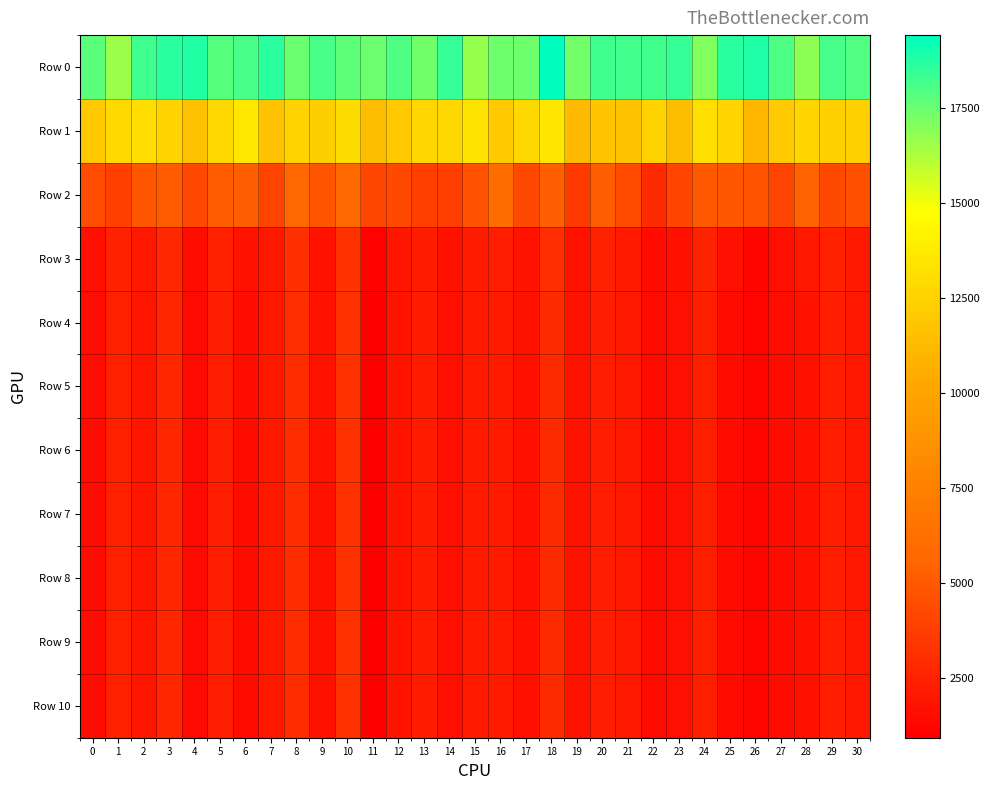

Reading left to right, transcribe all the data shown in this chart.

Row 0: 0=17762.7	1=16574.9	2=18230.4	3=18647.5	4=18794.2	5=17864.9	6=18096.2	7=18634.3	8=17488.9	9=18114.5	10=17699.1	11=17432.4	12=17959.4	13=17328.6	14=18411.3	15=16697.6	16=17417.2	17=17423.3	18=19418.2	19=17306.6	20=18250.6	21=18166.6	22=18196.6	23=18410.6	24=17061.3	25=18657.9	26=18837.7	27=17980.7	28=16823.9	29=18093.3	30=17926.0
Row 1: 0=11948.6	1=12809.9	2=13044.6	3=12554.6	4=11647.2	5=12711.0	6=13544.0	7=11678.5	8=12456.0	9=12271.7	10=12991.6	11=11378.2	12=11954.6	13=12690.8	14=12741.5	15=13435.6	16=12131.9	17=12779.6	18=13528.6	19=11184.4	20=11887.1	21=11676.4	22=12476.0	23=11395.6	24=13132.9	25=12627.8	26=11091.3	27=12128.6	28=12656.8	29=12356.4	30=12363.7
Row 2: 0=4420.9	1=3862.4	2=4878.8	3=5143.2	4=4241.8	5=5127.9	6=5256.4	7=4020.9	8=5634.1	9=4798.7	10=5624.7	11=4114.6	12=4228.0	13=3753.2	14=3851.7	15=4627.3	16=6006.0	17=4242.3	18=5281.0	19=3567.6	20=5215.8	21=4364.2	22=2925.3	23=4088.8	24=4973.6	25=4869.9	26=4712.4	27=3985.0	28=5377.8	29=4254.5	30=4581.6
Row 3: 0=1659.5	1=2499.9	2=2033.6	3=2785.9	4=1560.4	5=2459.2	6=1758.8	7=2075.2	8=3067.3	9=1865.7	10=3285.5	11=1056.1	12=1952.8	13=2284.2	14=1758.1	15=2232.6	16=2320.2	17=1801.2	18=2995.7	19=1828.0	20=2515.9	21=2129.5	22=1437.7	23=1756.6	24=2512.9	25=1694.8	26=1256.5	27=1641.7	28=2039.9	29=2459.8	30=2090.8
Row 4: 0=1549.8	1=2435.7	2=1945.0	3=2695.5	4=1433.0	5=2365.1	6=1554.1	7=2002.4	8=2991.4	9=1765.5	10=3196.7	11=940.3	12=1883.2	13=2239.7	14=1662.8	15=2142.1	16=2145.1	17=1729.0	18=2912.3	19=1783.2	20=2341.9	21=2060.1	22=1404.6	23=1649.1	24=2381.9	25=1510.3	26=1193.7	27=1551.6	28=1768.4	29=2359.3	30=1986.4
Row 5: 0=1541.7	1=2431.3	2=1936.8	3=2689.5	4=1422.8	5=2356.1	6=1542.0	7=1995.9	8=2982.9	9=1759.2	10=3187.8	11=928.8	12=1877.4	13=2235.5	14=1658.6	15=2137.0	16=2134.4	17=1721.1	18=2906.7	19=1778.4	20=2333.1	21=2054.8	22=1401.9	23=1641.9	24=2372.8	25=1502.3	26=1187.8	27=1541.7	28=1757.8	29=2354.0	30=1979.1
Row 6: 0=1541.3	1=2431.0	2=1936.1	3=2689.2	4=1422.8	5=2355.2	6=1541.3	7=1995.4	8=2982.3	9=1758.5	10=3187.3	11=927.8	12=1876.8	13=2235.2	14=1658.2	15=2136.5	16=2133.6	17=1720.5	18=2906.3	19=1778.1	20=2332.4	21=2054.5	22=1401.6	23=1641.5	24=2371.9	25=1500.3	26=1187.4	27=1541.3	28=1757.0	29=2353.6	30=1978.5
Row 7: 0=1541.2	1=2431.0	2=1936.1	3=2689.2	4=1422.8	5=2355.1	6=1541.2	7=1995.3	8=2982.2	9=1758.4	10=3187.2	11=927.8	12=1876.8	13=2235.1	14=1658.1	15=2136.4	16=2133.5	17=1720.4	18=2906.3	19=1778.1	20=2332.3	21=2054.5	22=1401.5	23=1641.4	24=2371.8	25=1500.2	26=1187.4	27=1541.2	28=1756.8	29=2353.6	30=1978.4
Row 8: 0=1541.2	1=2431.0	2=1936.1	3=2689.2	4=1422.8	5=2355.1	6=1541.2	7=1995.3	8=2982.2	9=1758.4	10=3187.2	11=927.8	12=1876.8	13=2235.1	14=1658.1	15=2136.4	16=2133.5	17=1720.4	18=2906.3	19=1778.1	20=2332.3	21=2054.5	22=1401.5	23=1641.4	24=2371.8	25=1500.2	26=1187.4	27=1541.2	28=1756.8	29=2353.6	30=1978.4
Row 9: 0=1541.2	1=2431.0	2=1936.1	3=2689.2	4=1422.8	5=2355.1	6=1541.2	7=1995.3	8=2982.2	9=1758.4	10=3187.2	11=927.8	12=1876.8	13=2235.1	14=1658.1	15=2136.4	16=2133.5	17=1720.4	18=2906.3	19=1778.1	20=2332.3	21=2054.5	22=1401.5	23=1641.4	24=2371.8	25=1500.2	26=1187.4	27=1541.2	28=1756.8	29=2353.6	30=1978.4
Row 10: 0=1541.2	1=2431.0	2=1936.1	3=2689.2	4=1422.8	5=2355.1	6=1541.2	7=1995.3	8=2982.2	9=1758.4	10=3187.2	11=927.8	12=1876.8	13=2235.1	14=1658.1	15=2136.4	16=2133.5	17=1720.4	18=2906.3	19=1778.1	20=2332.3	21=2054.5	22=1401.5	23=1641.4	24=2371.8	25=1500.2	26=1187.4	27=1541.2	28=1756.8	29=2353.6	30=1978.4